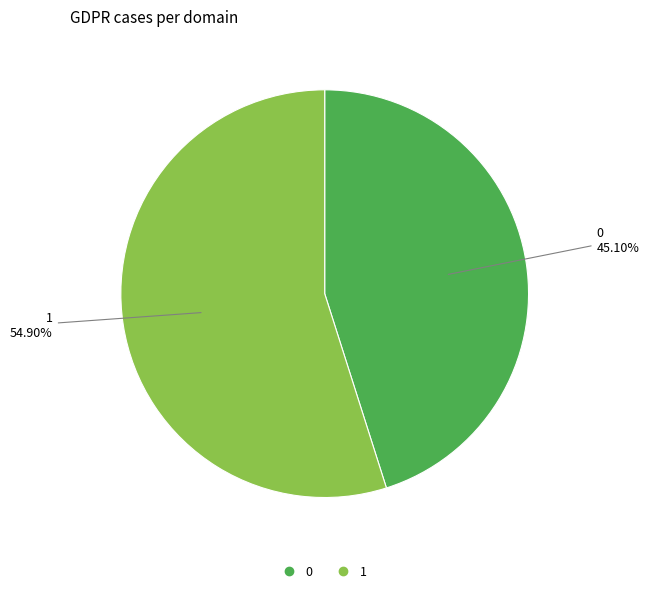

True or false: 1 accounts for 55% of the total.

True